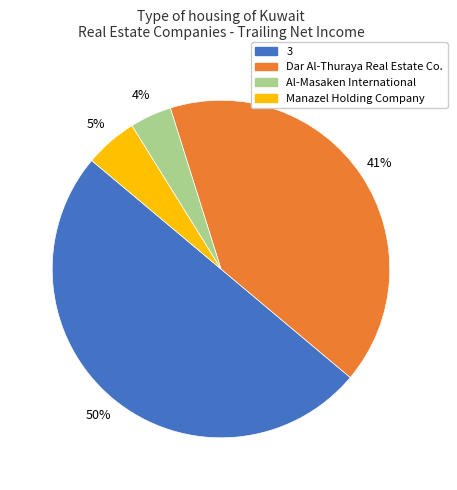

Is it true that 3 is 64% of the pie?

False